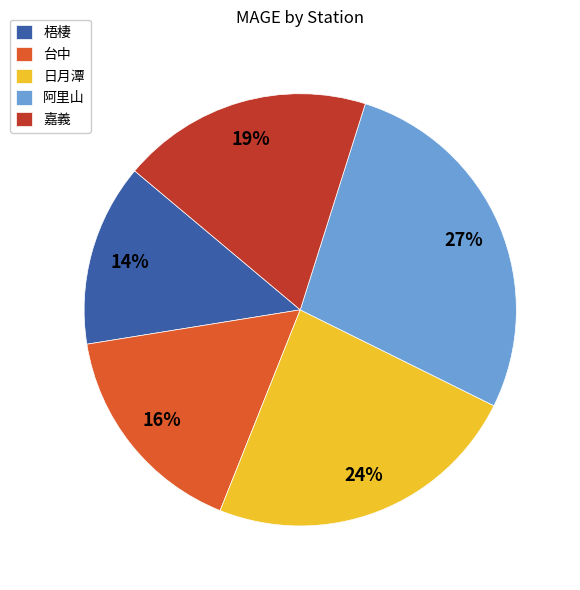

What percentage is the 嘉義 slice, to the nearest percent?

19%